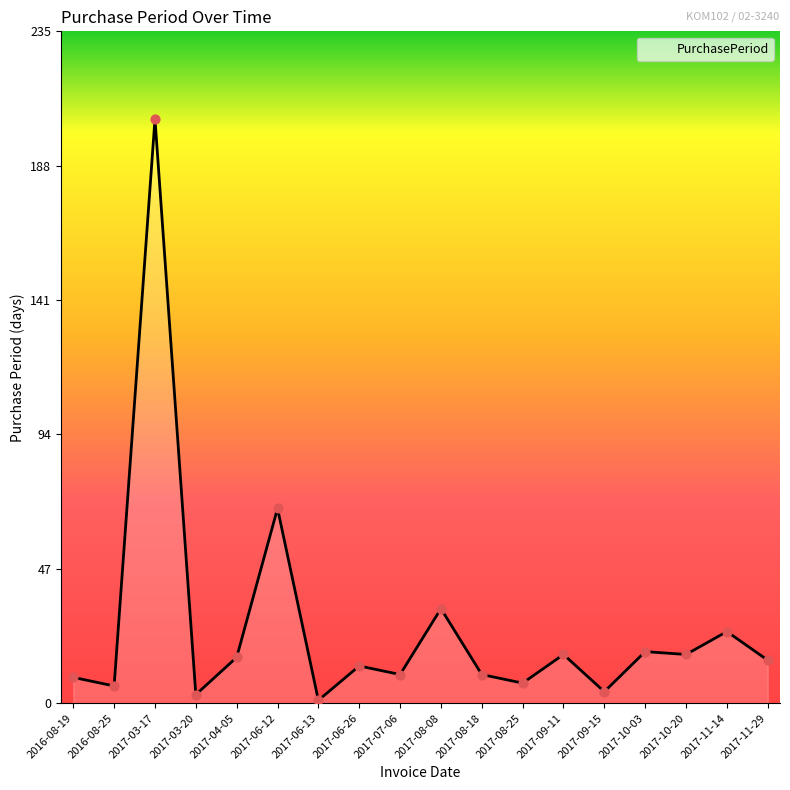

What is the change in value from 2016-08-19 to 2017-04-05?

+7